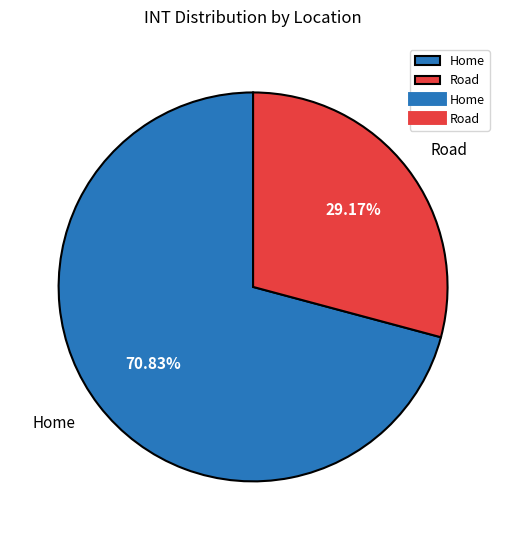

How much of the chart is everything except Road?

70.8%